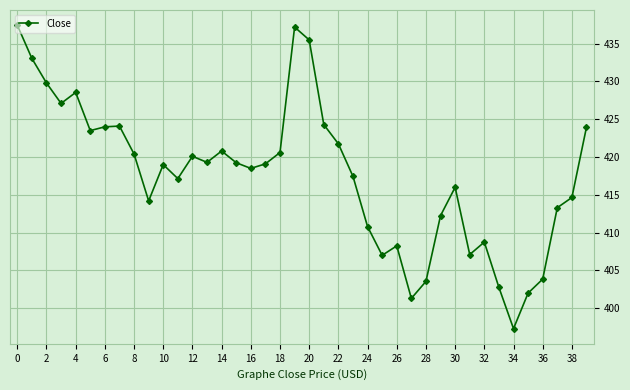

What is the minimum value shown in the chart?

397.3